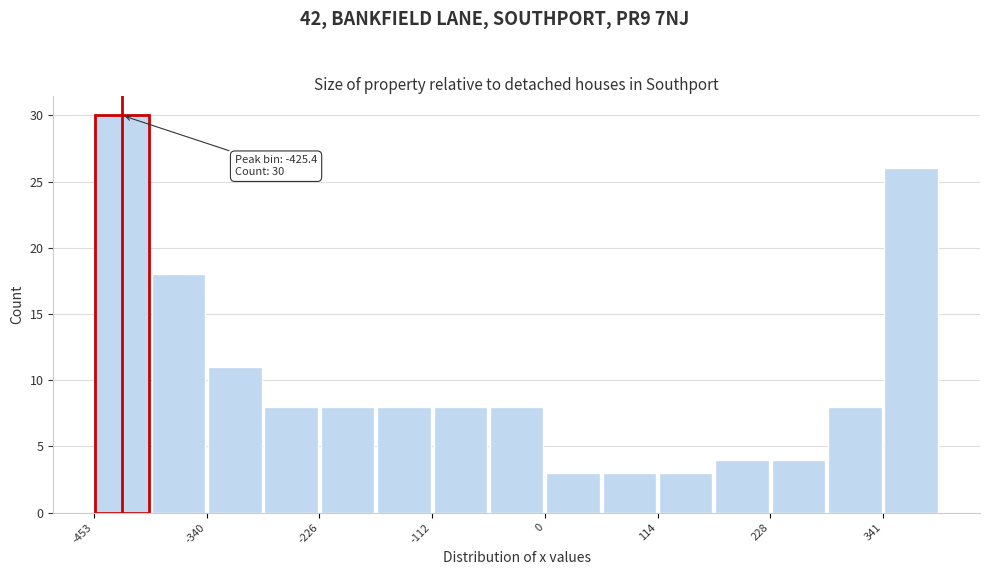

Around what value on the x-axis is the tallest bar? Give the approximate position of its centre, as read against the axis.

-420